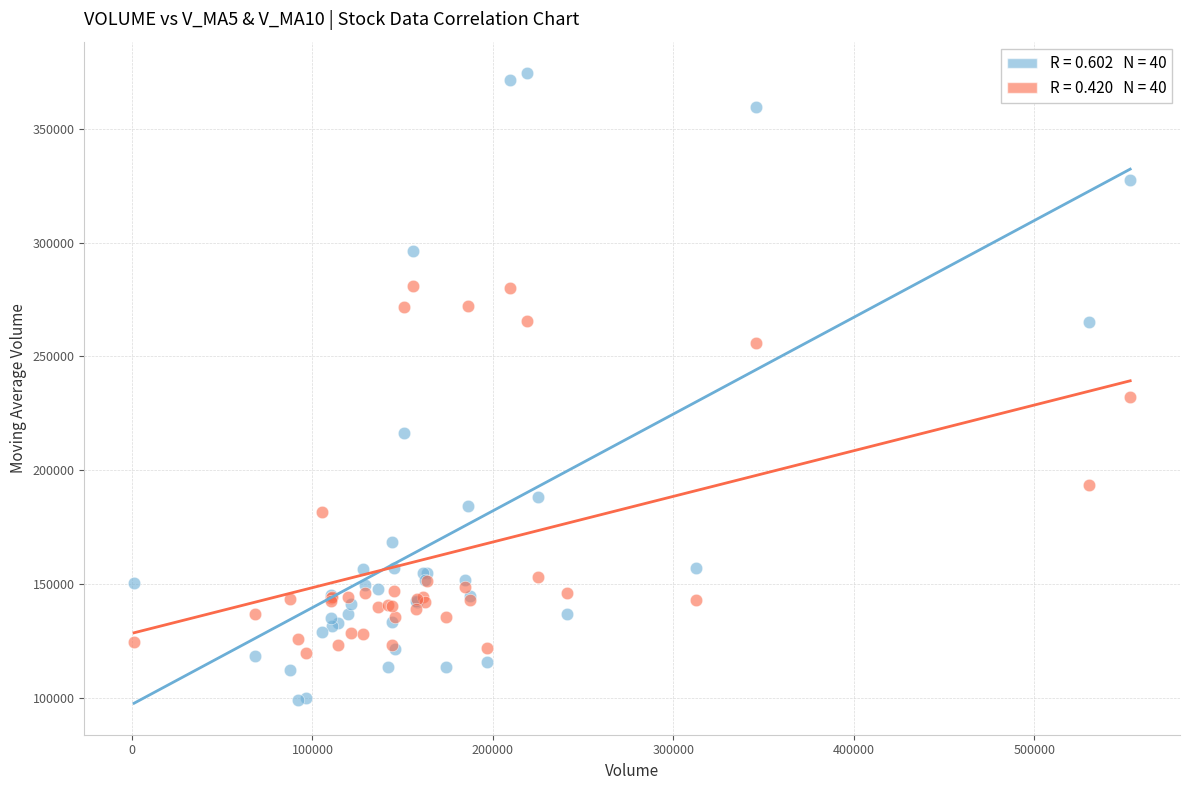

Across all series, what Y value is closest to 236832?

232271.5